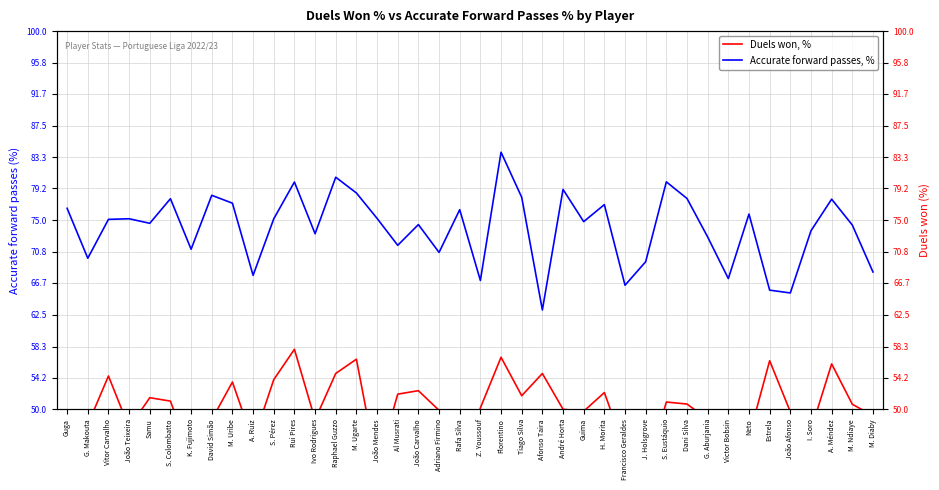

Which label corresponds to the smallest value in the chart?

Rafa Silva